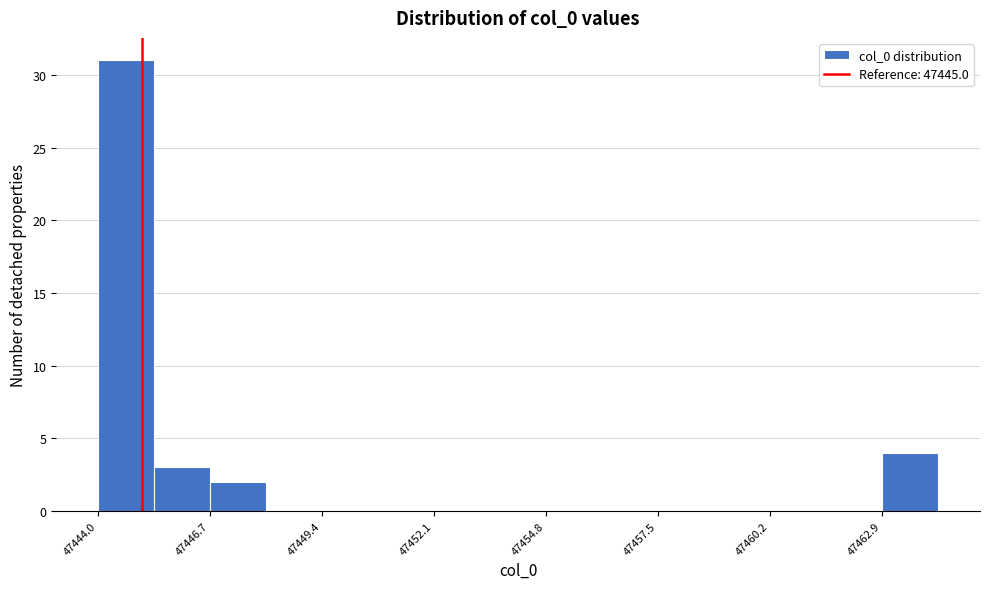

Around what value on the x-axis is the tallest bar? Give the approximate position of its centre, as read against the axis.

47444.5